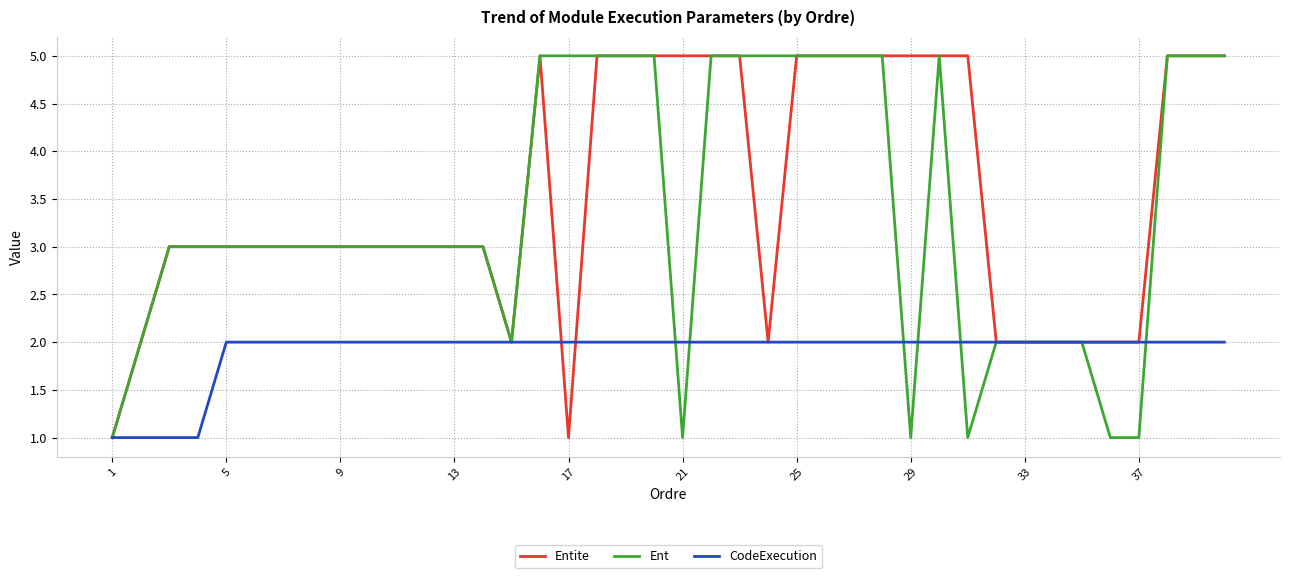

How many lines are shown in the chart?

3